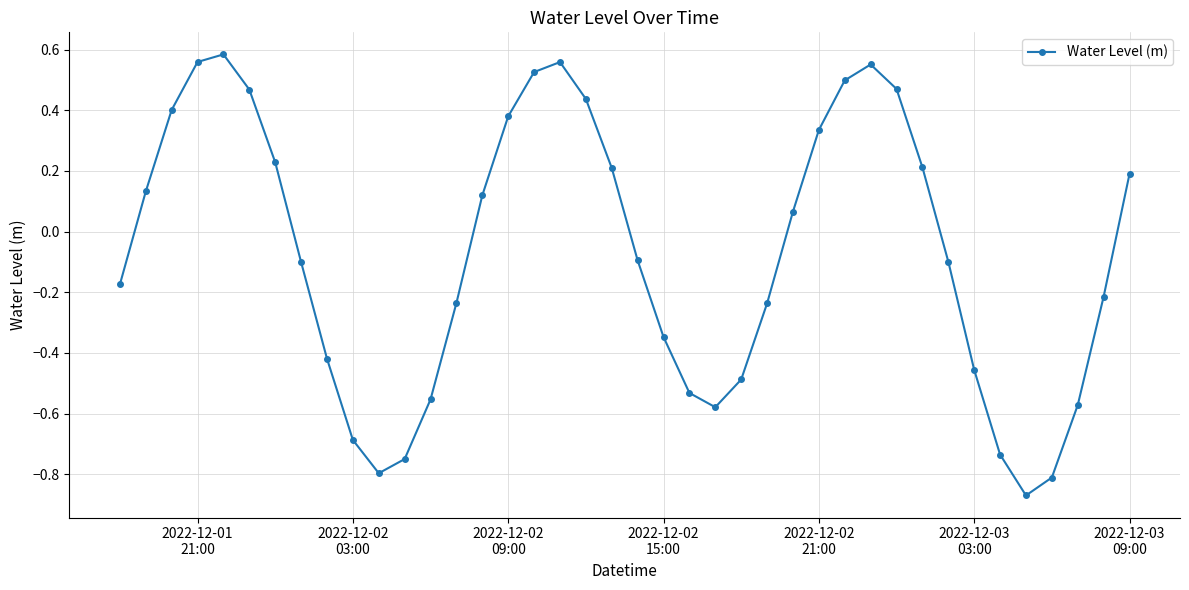

How many interior local valleys (lower than both neighbors) does the data have?

3